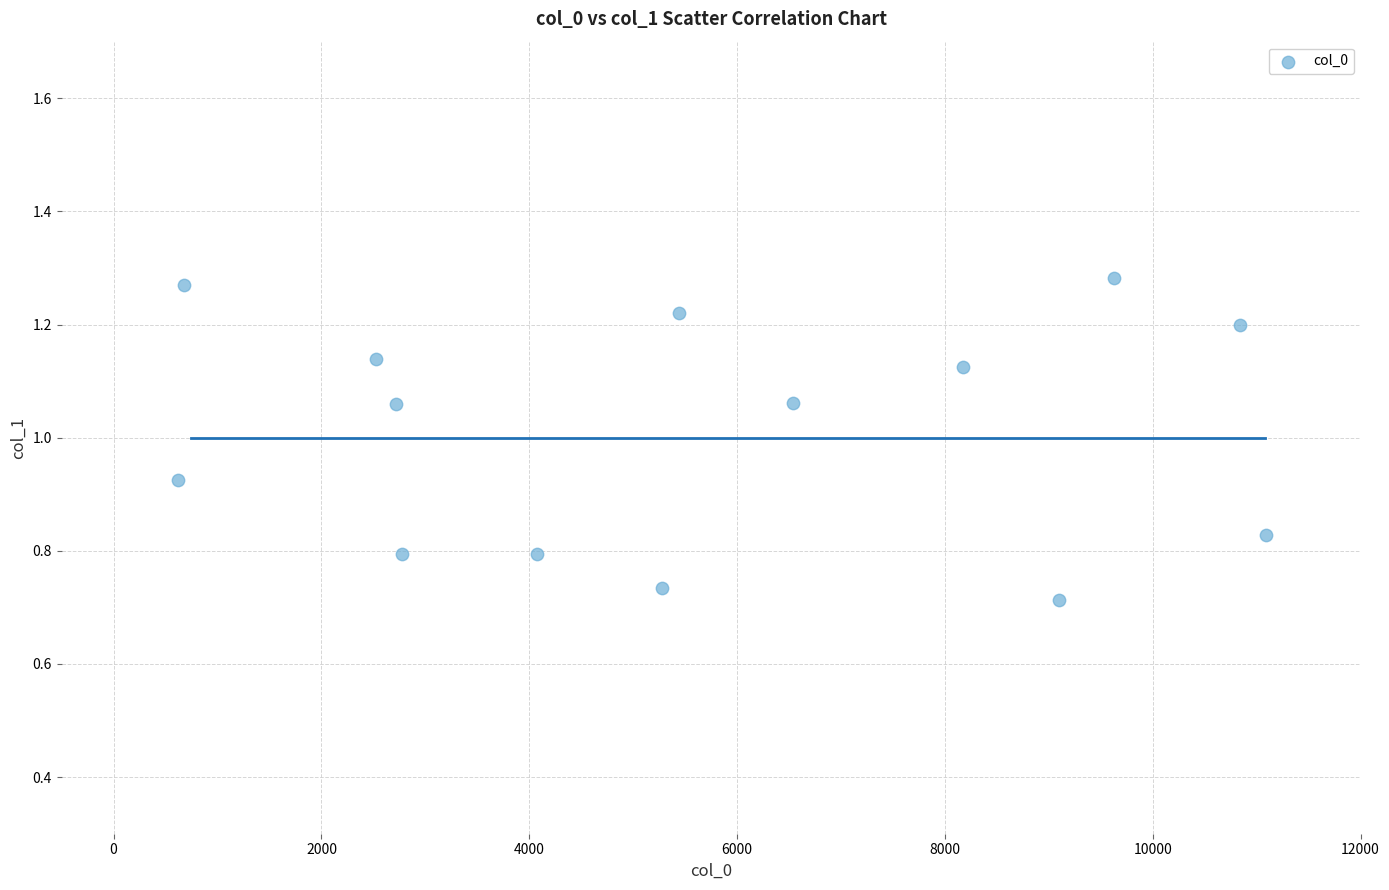

What is the range of X values (max minus min)?

10469.0